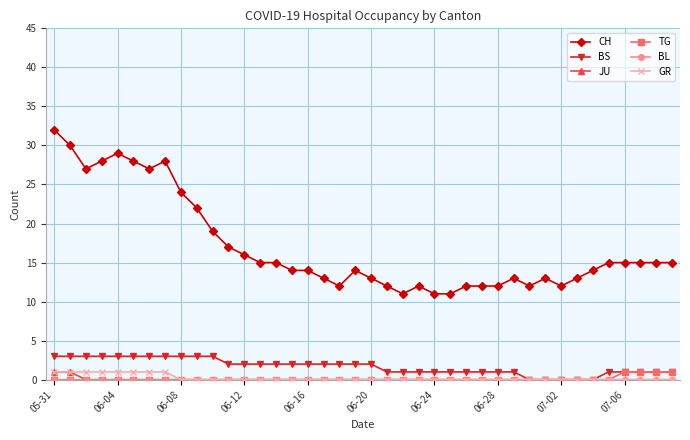

At how many categories does at least one series exceed 20?

10